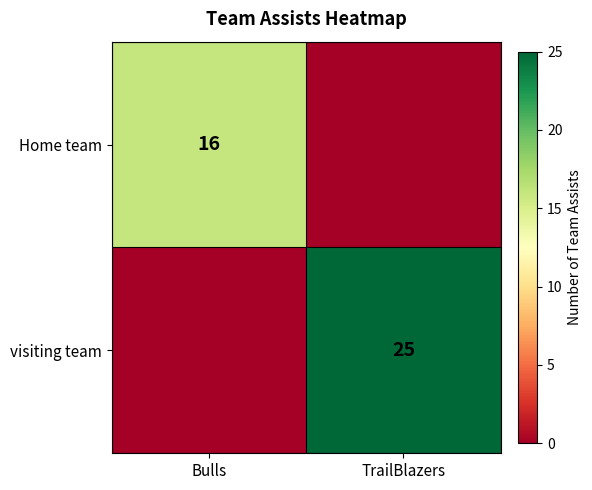

At which category is the sum across all series the highest?

TrailBlazers